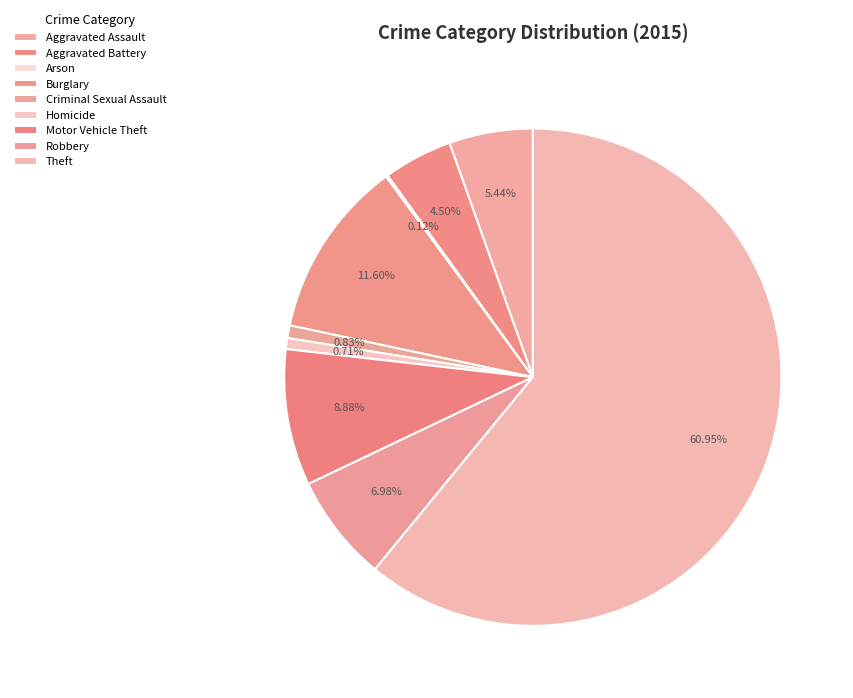

Is Homicide the majority of the pie?

No